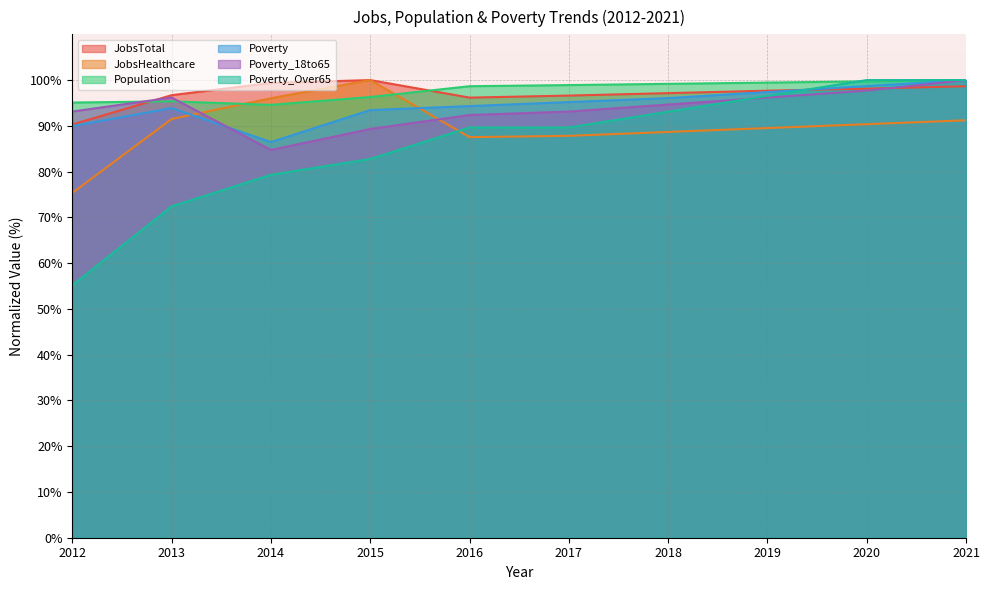

What is the sum of all JobsHealthcare values?

898.0